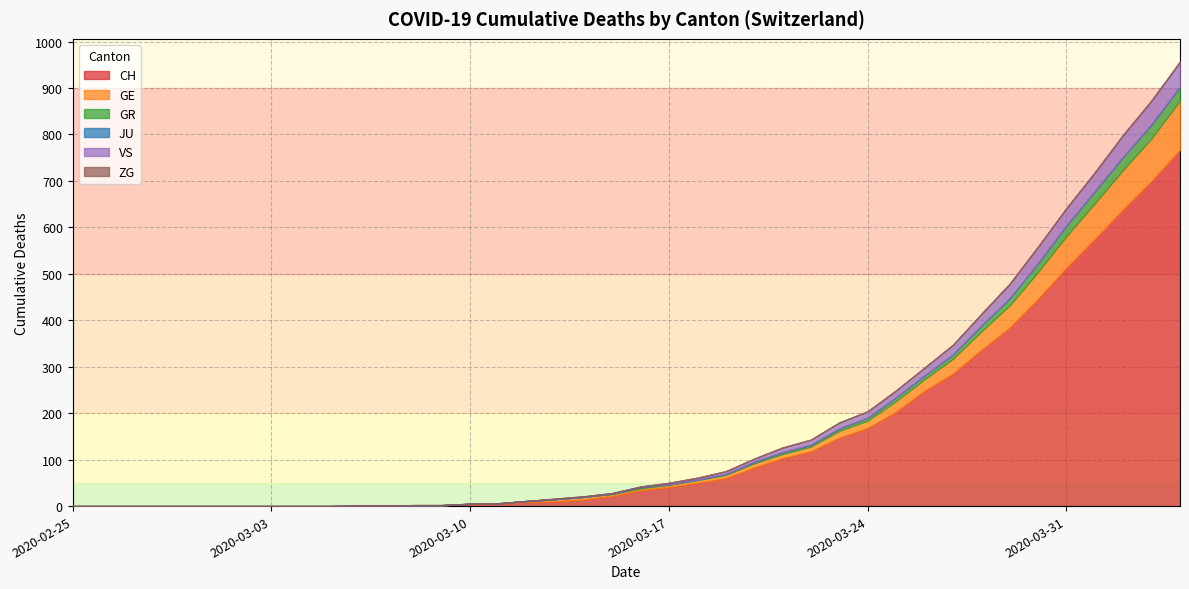

What is the value of the CH point at the 40th from the left?

767